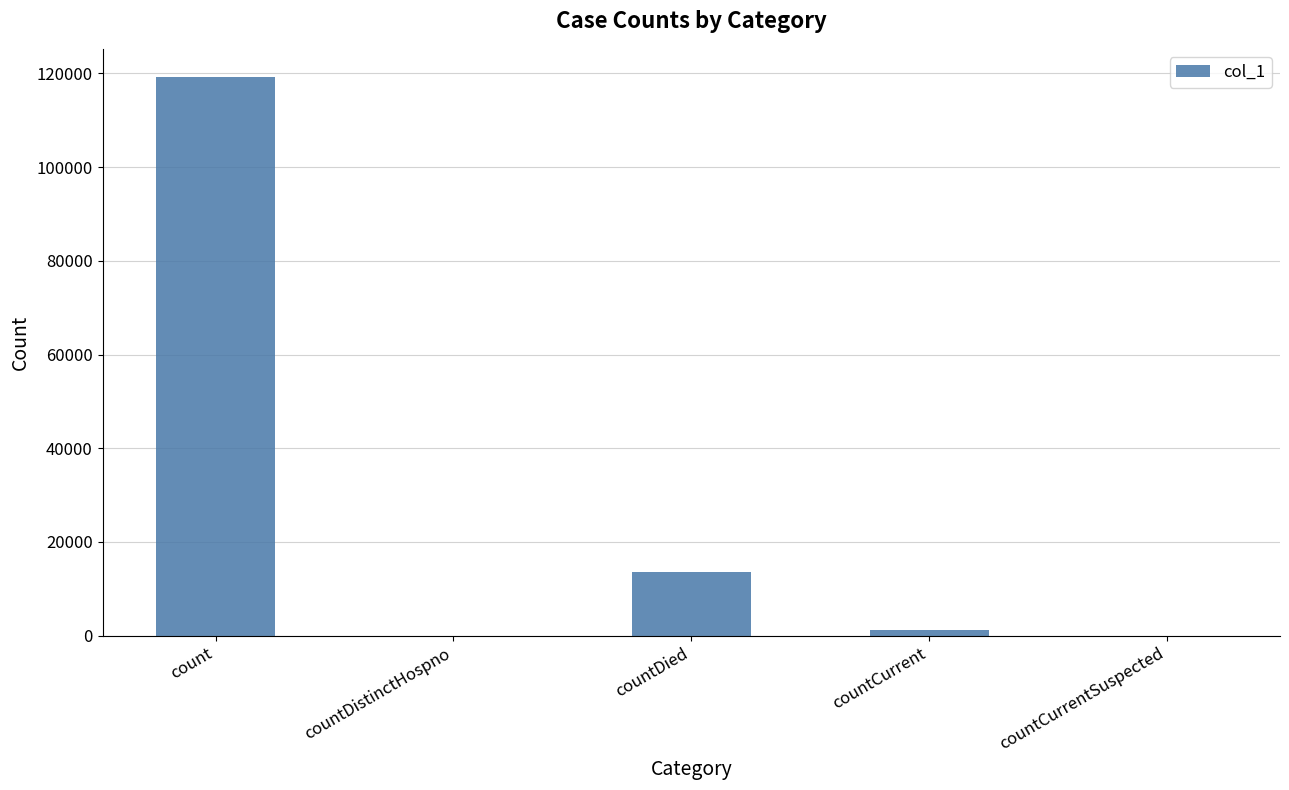

Is it true that the value at countDied is 13689?

True